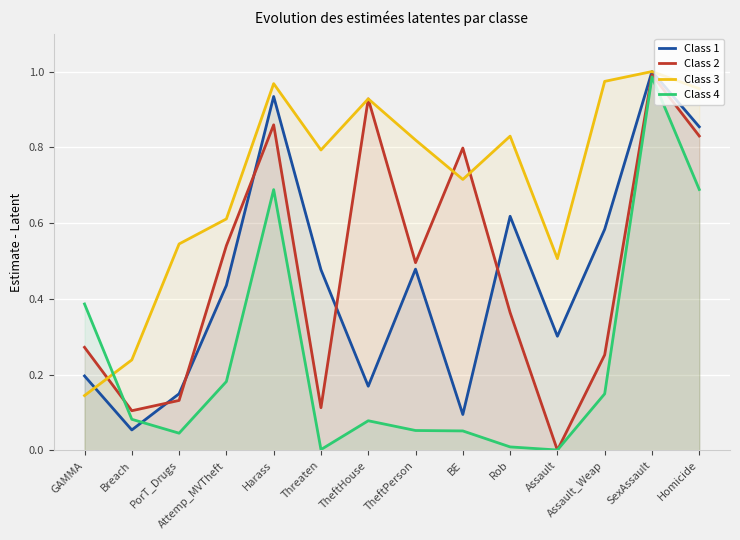

How many series are shown in this chart?

4